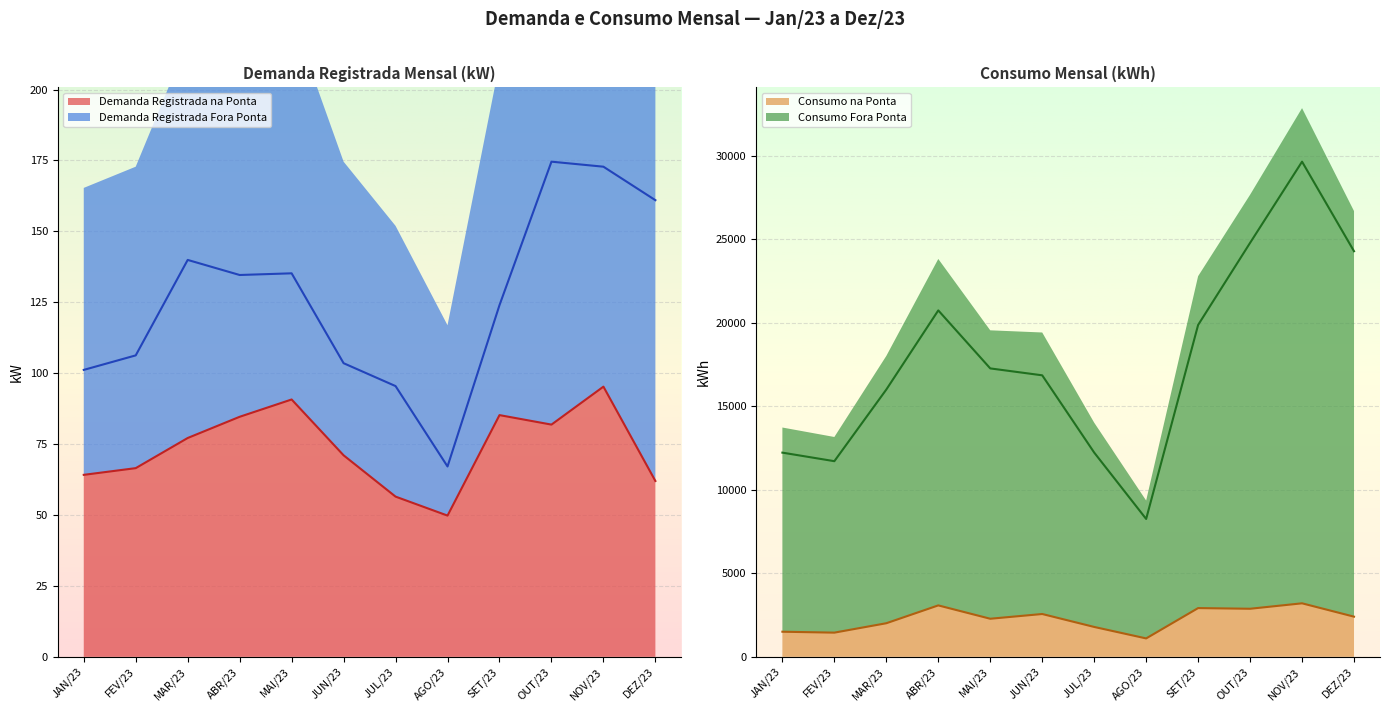

Is it true that Demanda Registrada Fora Ponta equals 224.8 at ABR/23?

False